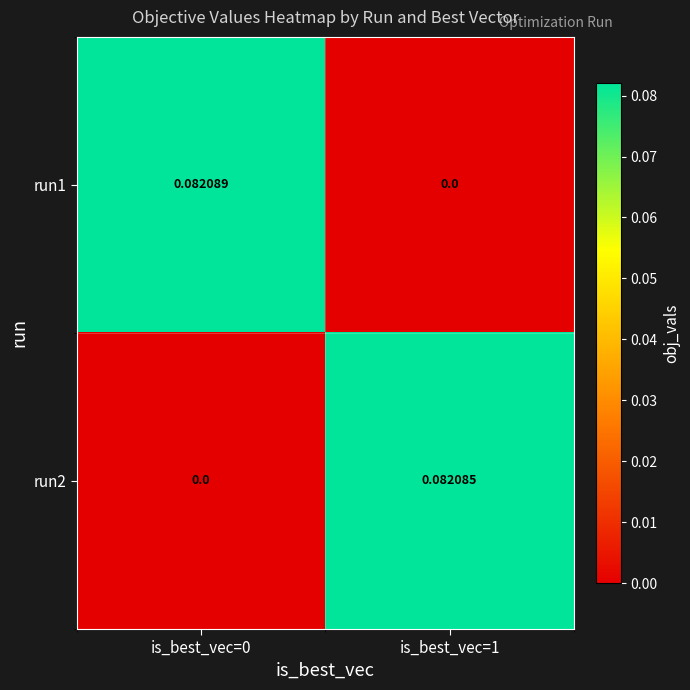

Is the value of run2 at is_best_vec=1 greater than the value of run1 at is_best_vec=0?

No